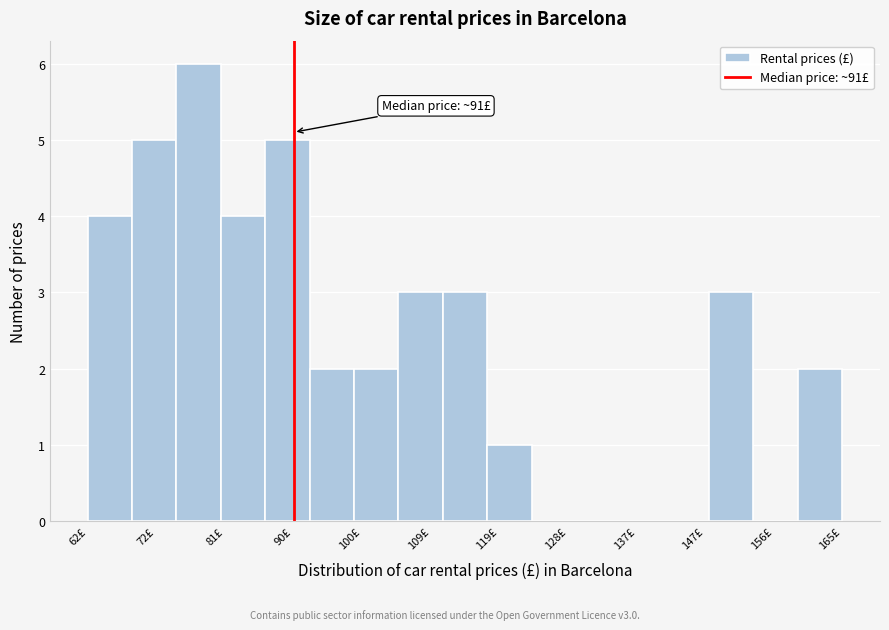

Which range on the x-axis has the tallest bar?

75 to 81